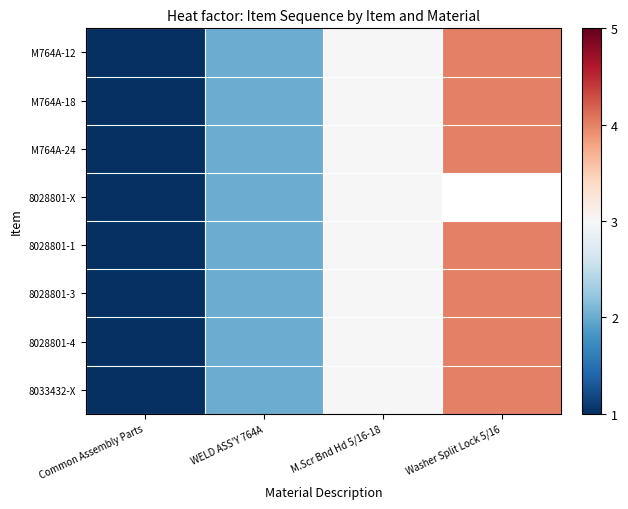

At which category does the chart reach its minimum across all series?

Common Assembly Parts